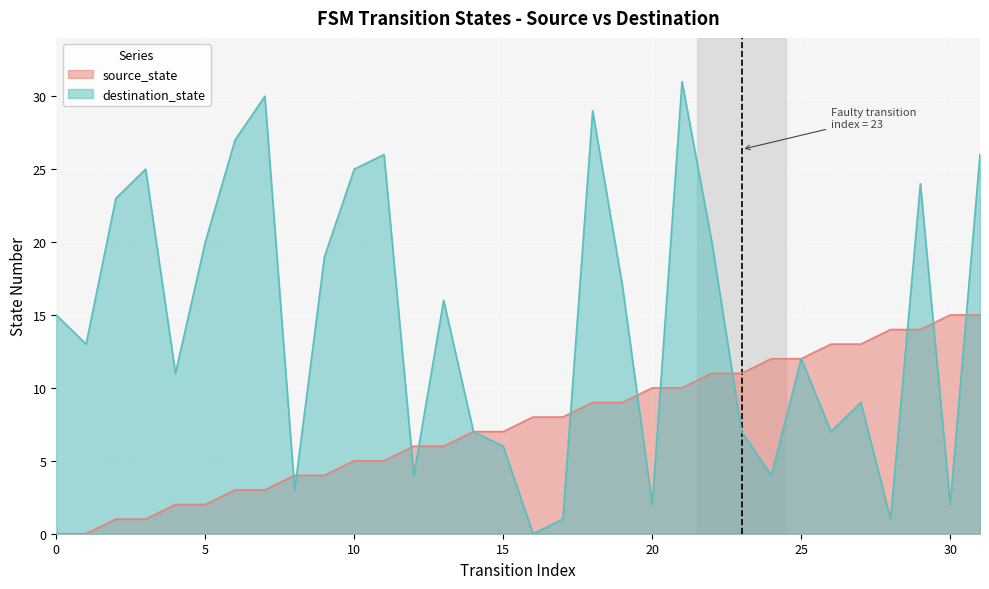

Which series has the largest total across all categories?

destination_state